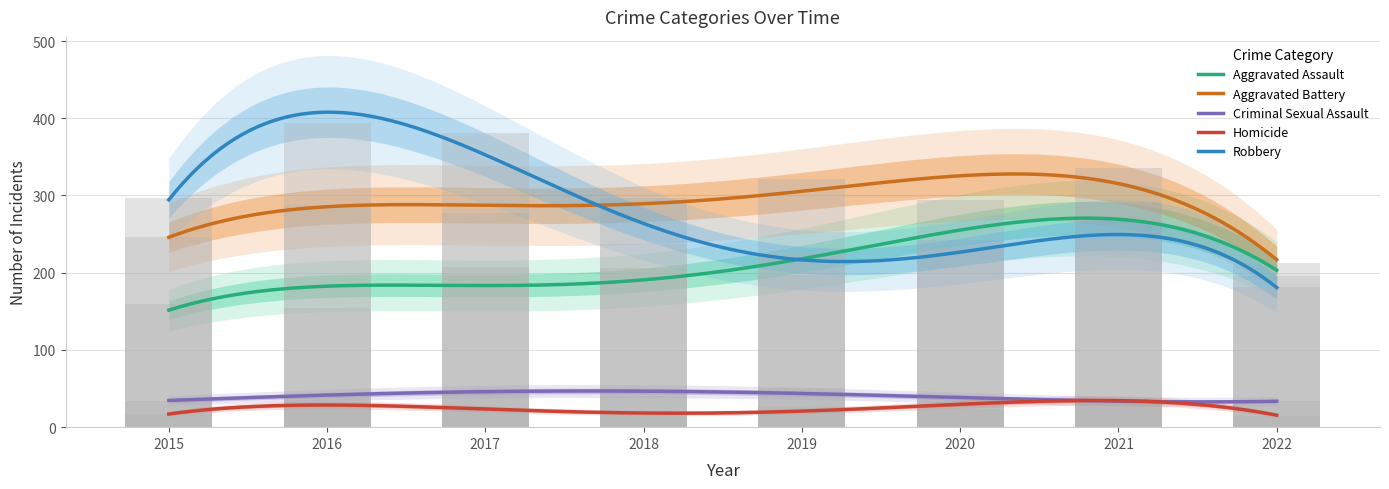

At which label does Aggravated Battery reach its minimum?

2022